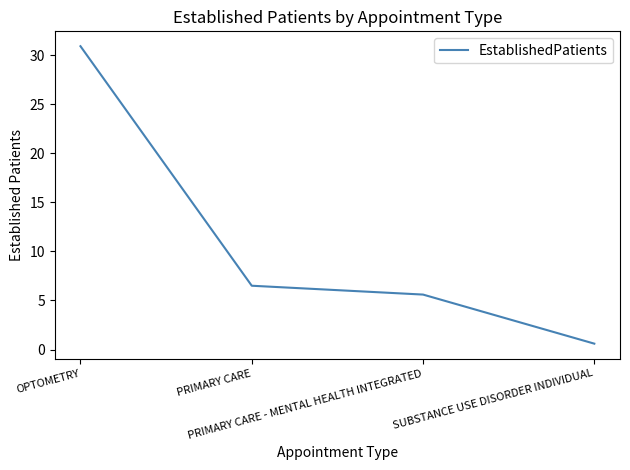

What is the sum of all values?

43.6